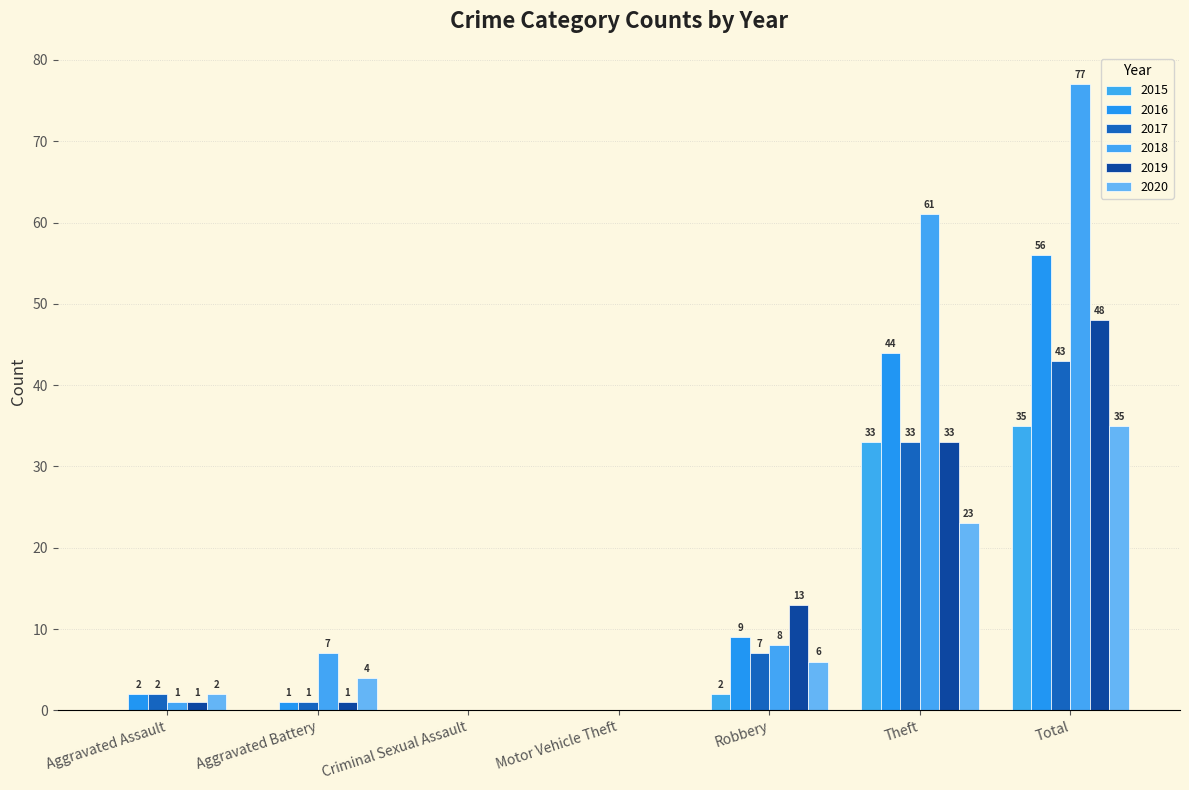

What is the label of the 6th bar from the left?

Theft